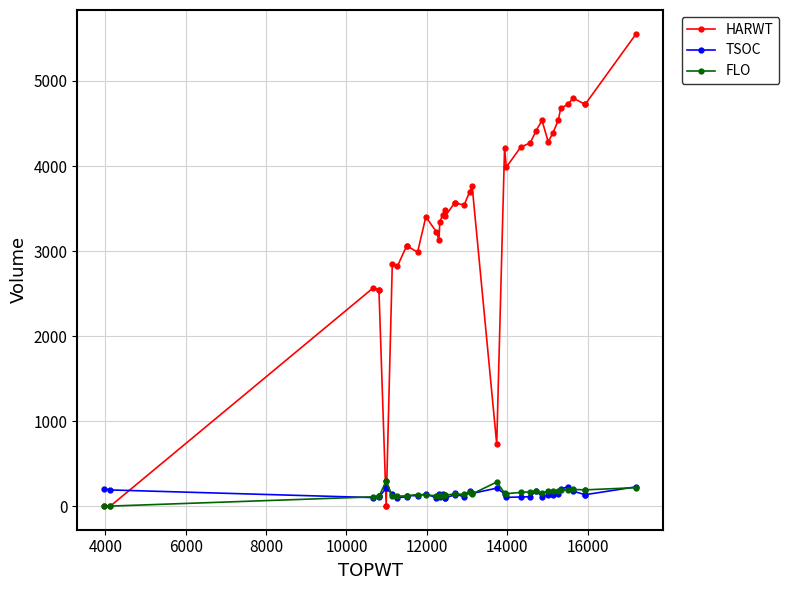

Is this an area chart (filled region under the line)?

No